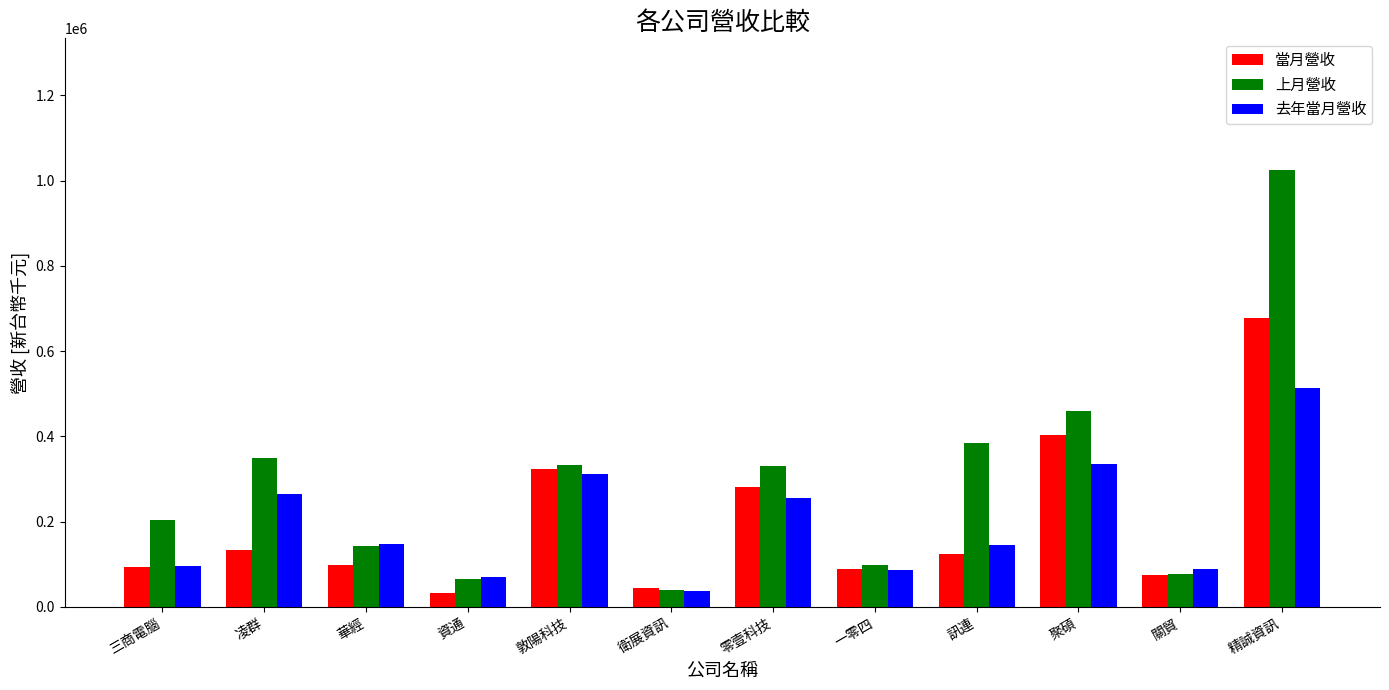

At 聚碩, list the series in order from largest to smallest.

上月營收, 當月營收, 去年當月營收